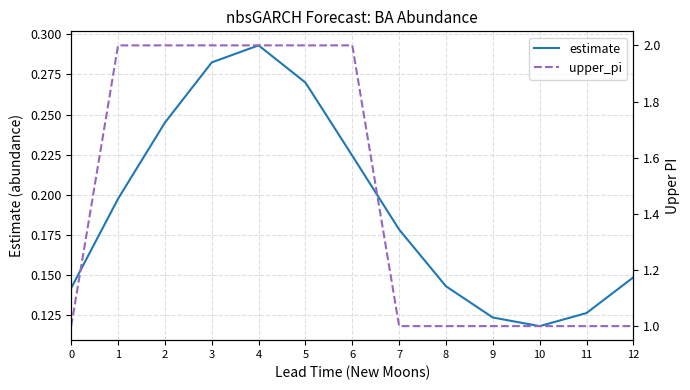

True or false: estimate and upper_pi intersect in this chart.

False